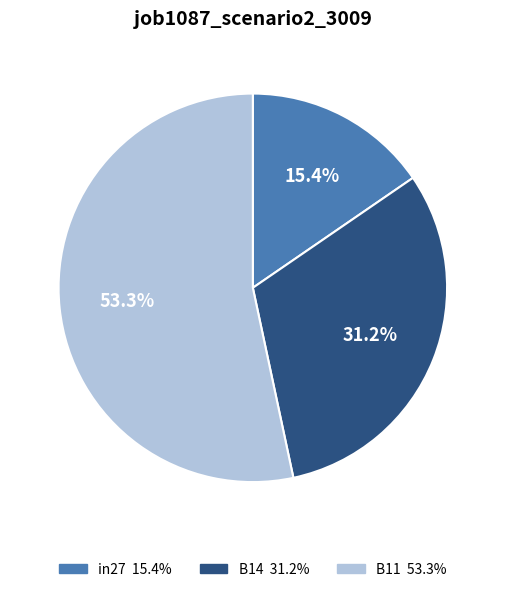

To the nearest percent, what percentage of the pie is B14?

31%